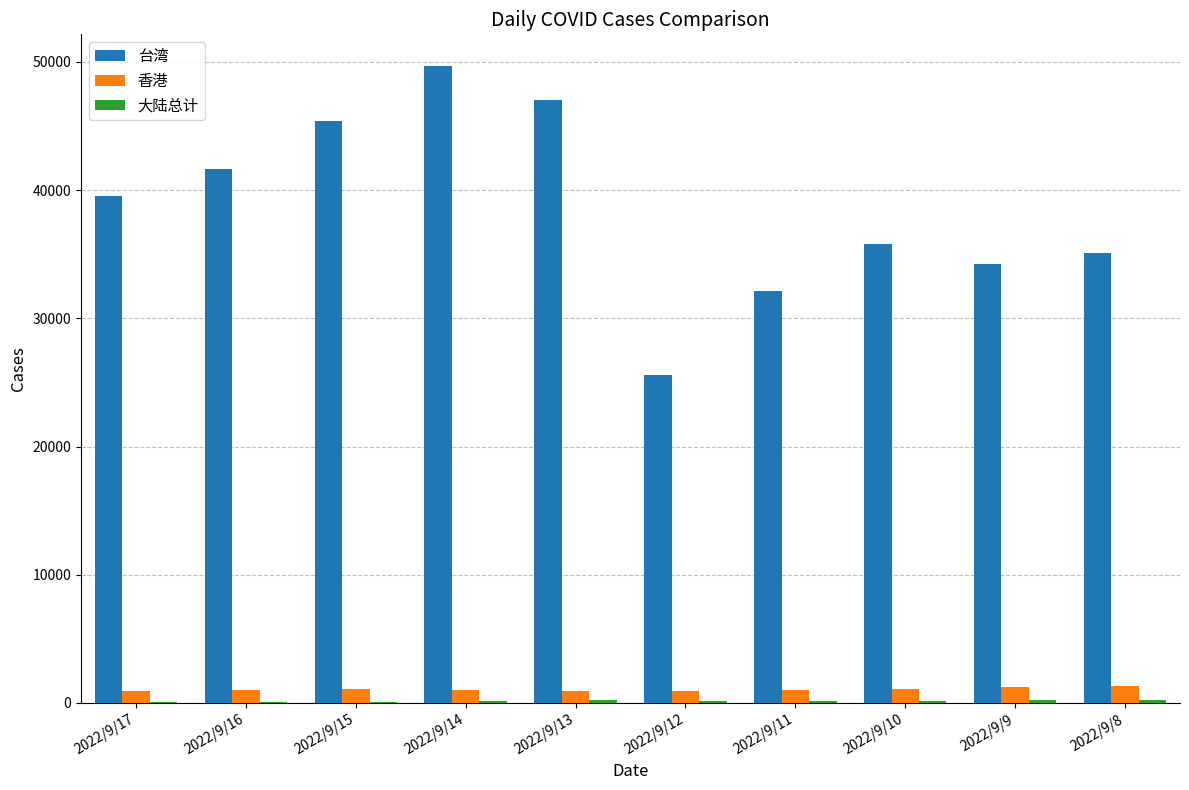

How many groups of bars are there?

10